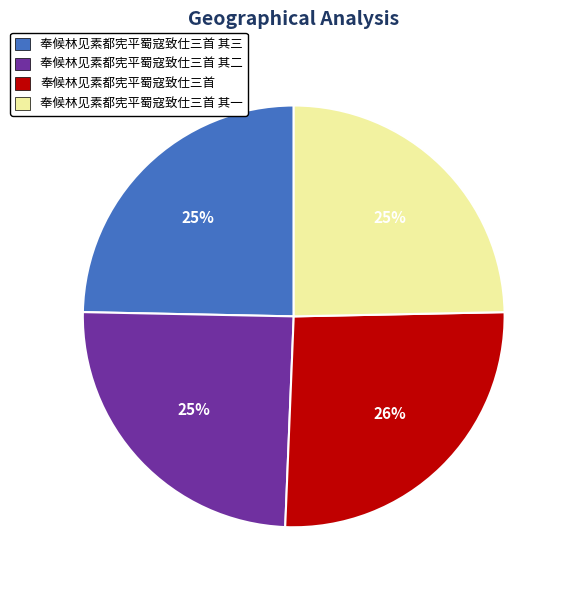

To the nearest percent, what percentage of the pie is 奉候林见素都宪平蜀寇致仕三首 其二?

25%